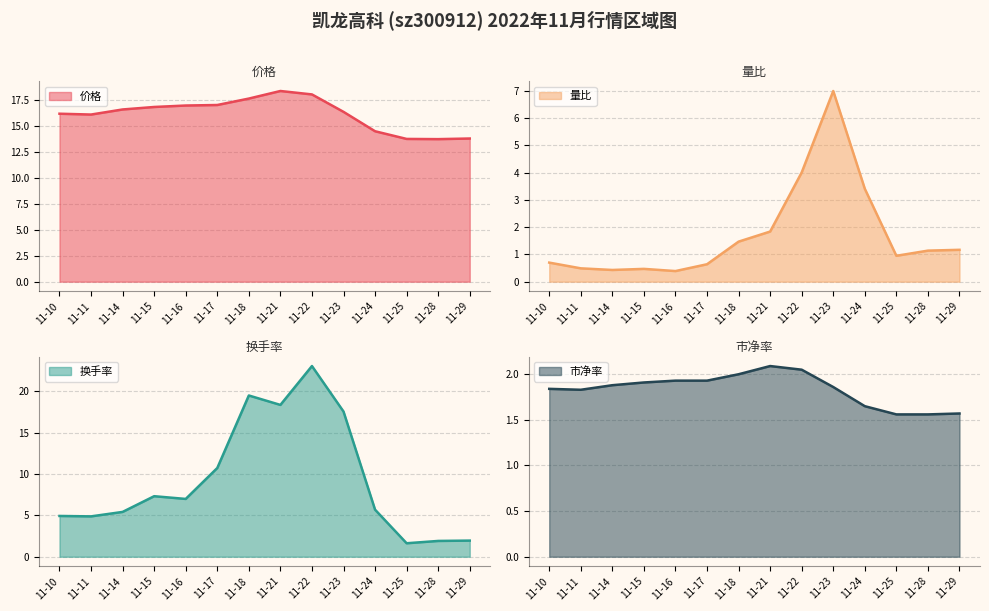

After their last crossing, which series has the higher values: 价格 or 换手率?

价格